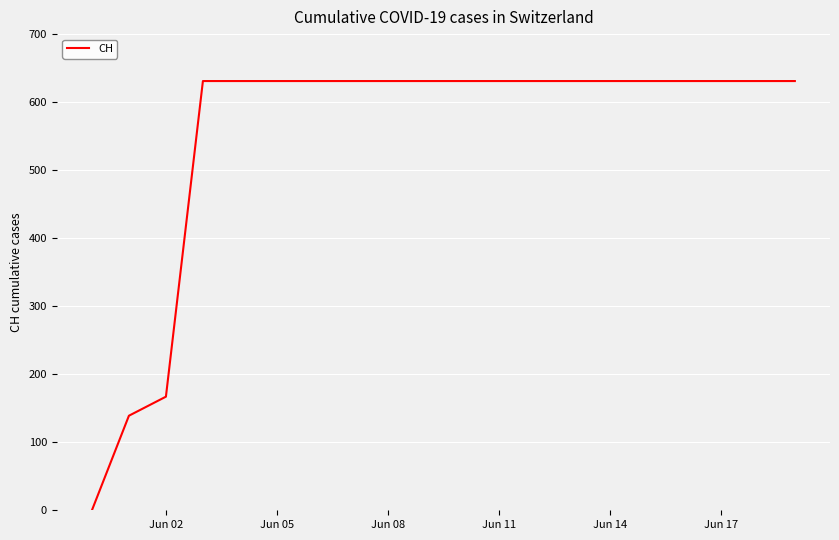

What is the difference between the maximum and minimum values?

631